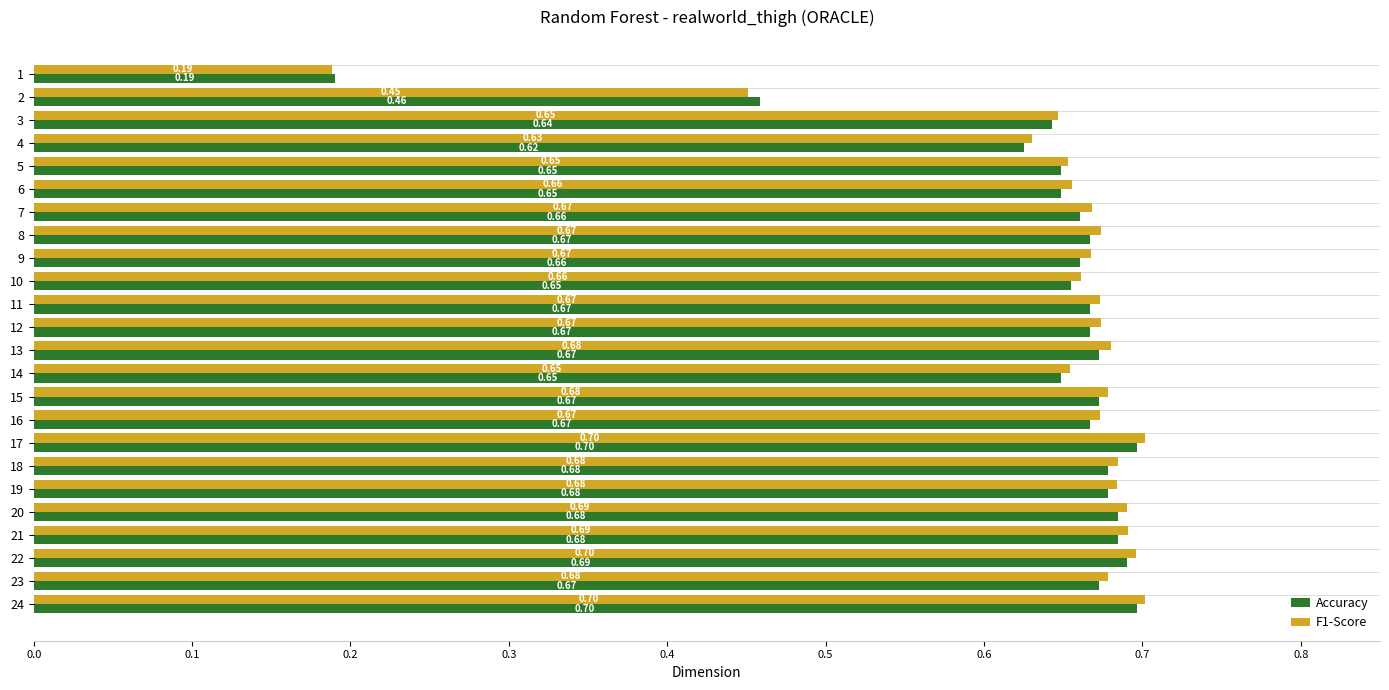

Which series has the largest total across all categories?

F1-Score